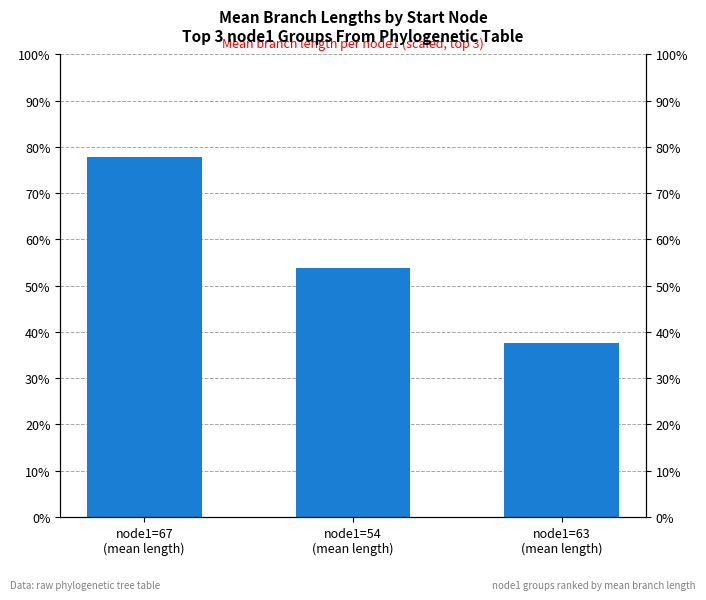

Reading right to left, transcribe all the data shown in this chart.

37.7	53.9	77.9